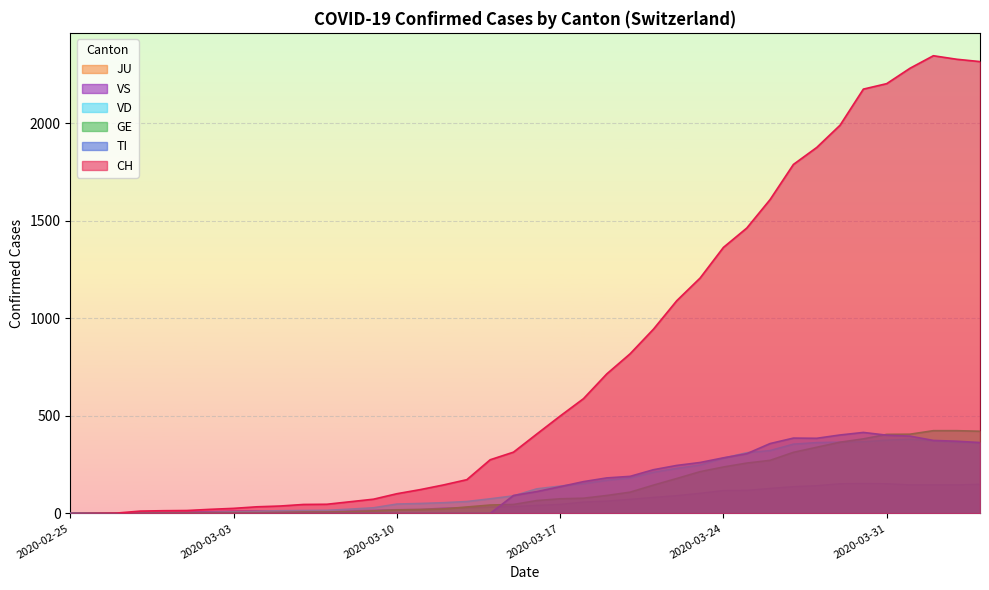

After their last crossing, which series has the higher values: VD or VS?

VD